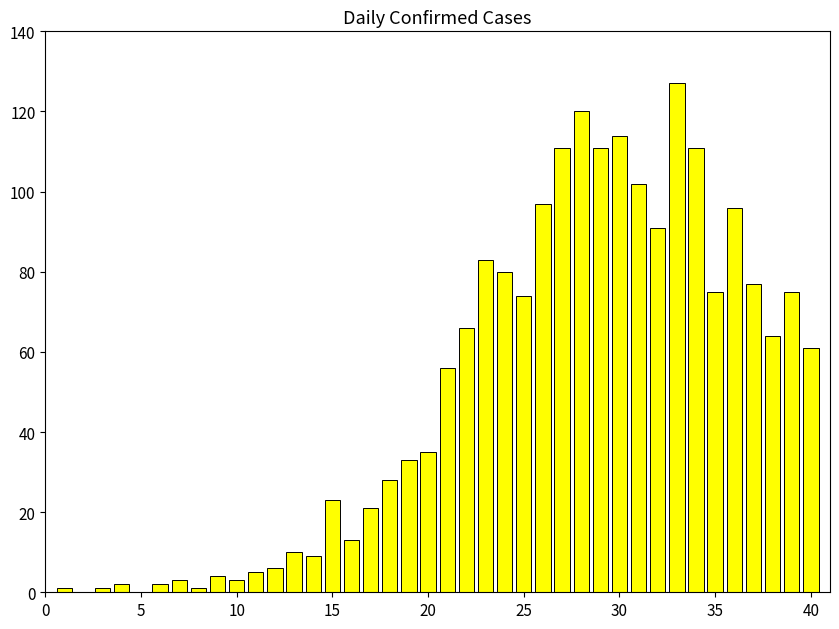

What is the maximum value shown in the chart?

127